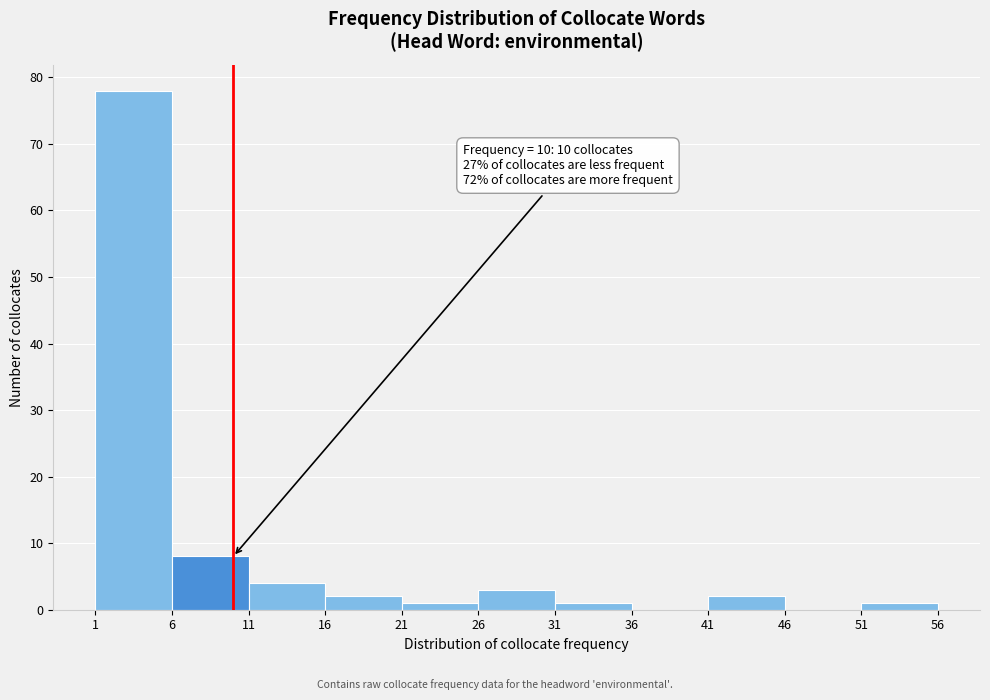

Over which range of the x-axis is the bar tallest?

1 to 6